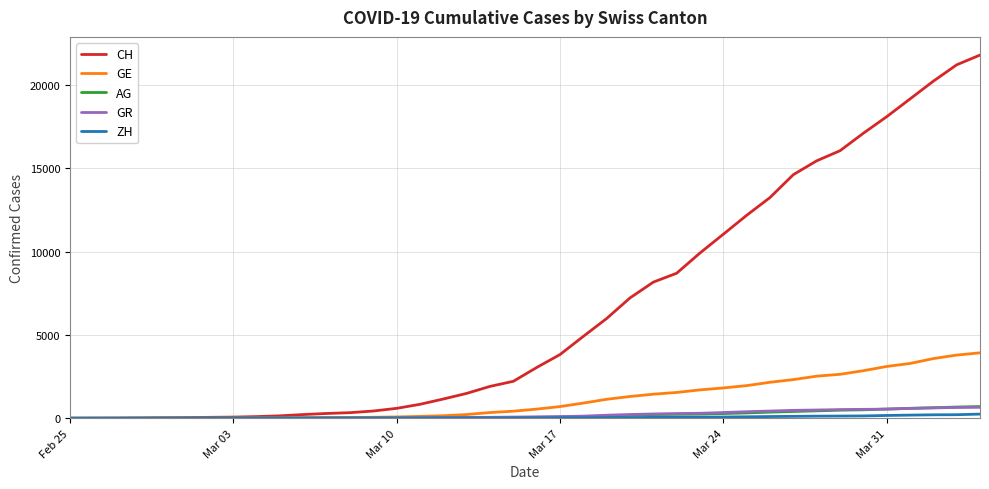

What is the maximum value for AG?

702